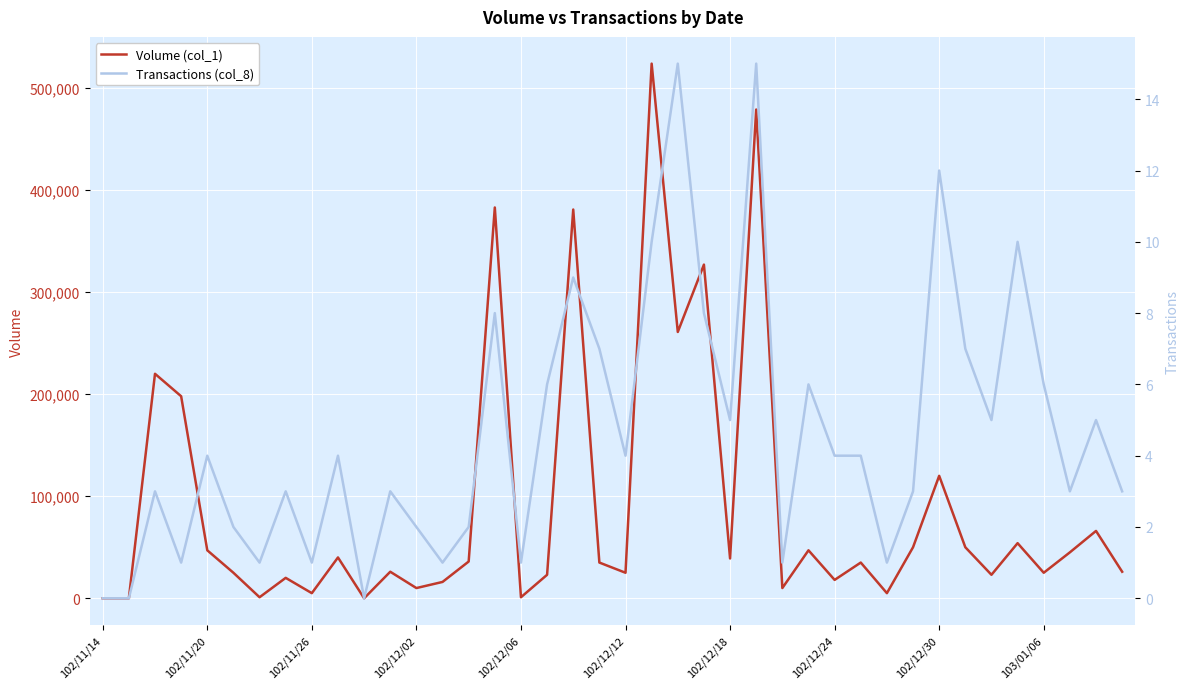

True or false: Volume (col_1) and Transactions (col_8) intersect in this chart.

False